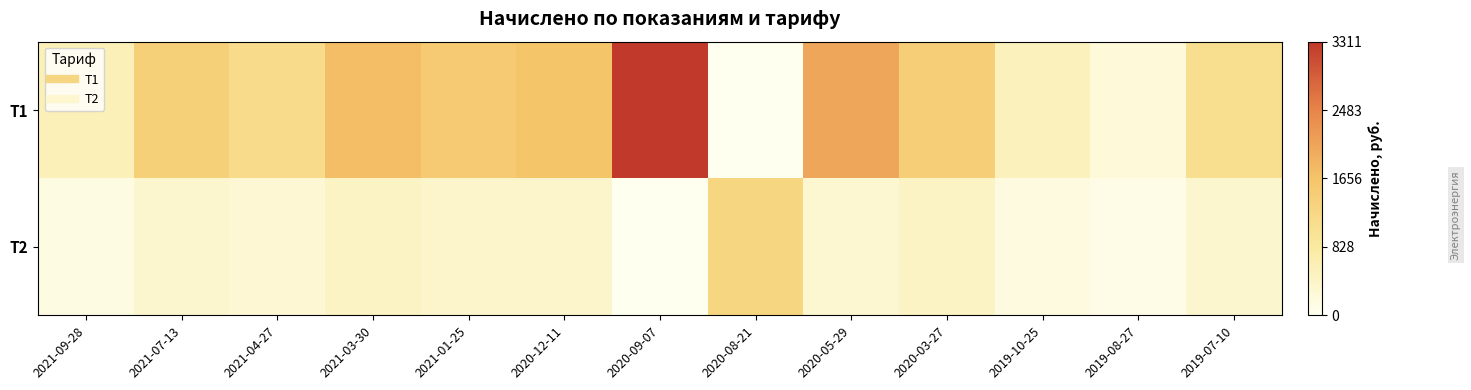

What is the total value across all series at 2020-09-07?

3311.1